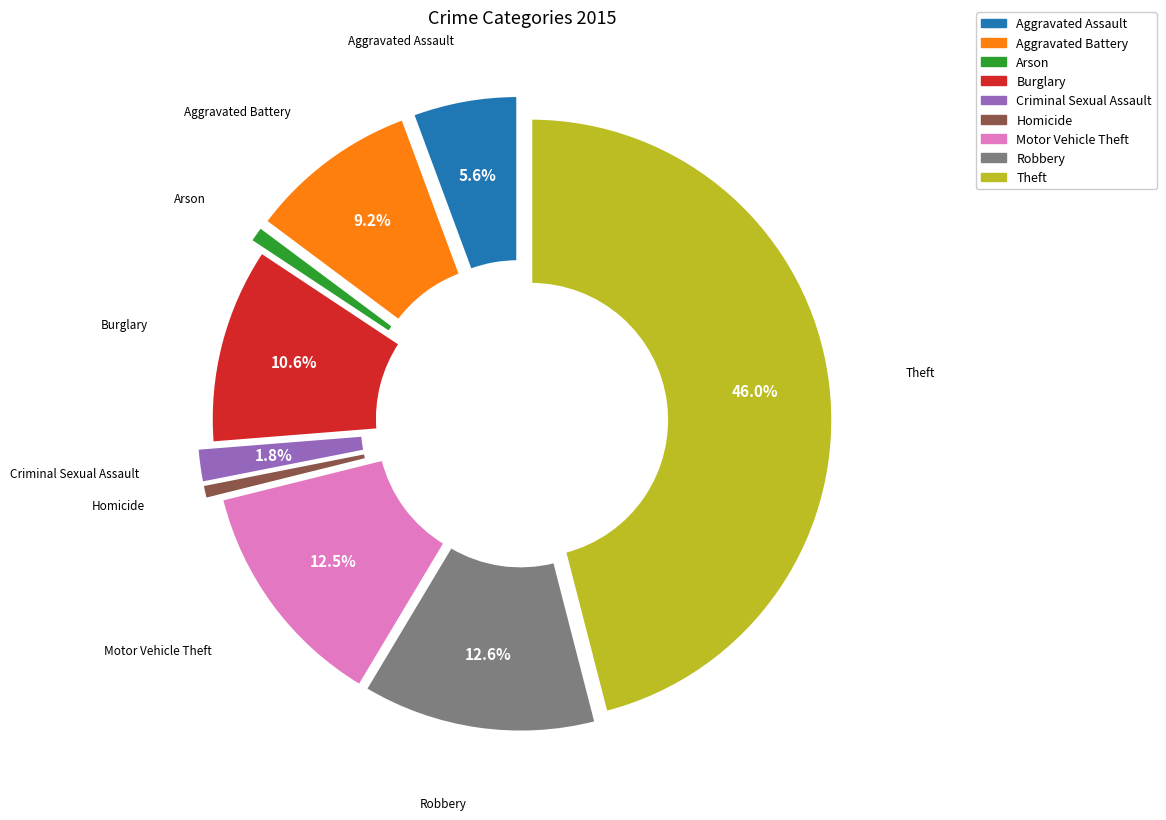

What is the change in value from Burglary to Criminal Sexual Assault?

-147